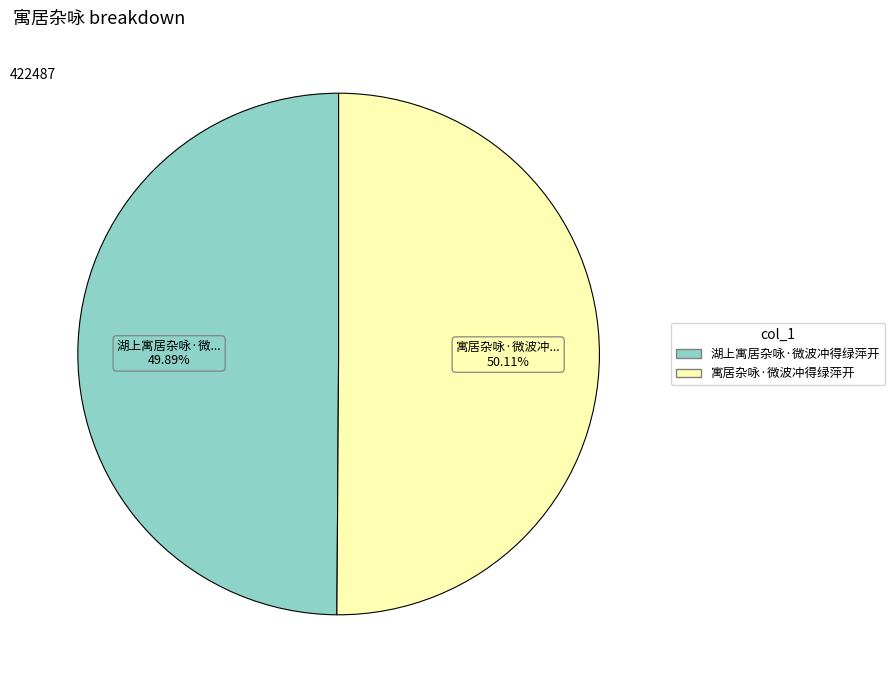

How much of the chart is everything except 寓居杂咏·微波冲得绿萍开?

49.9%